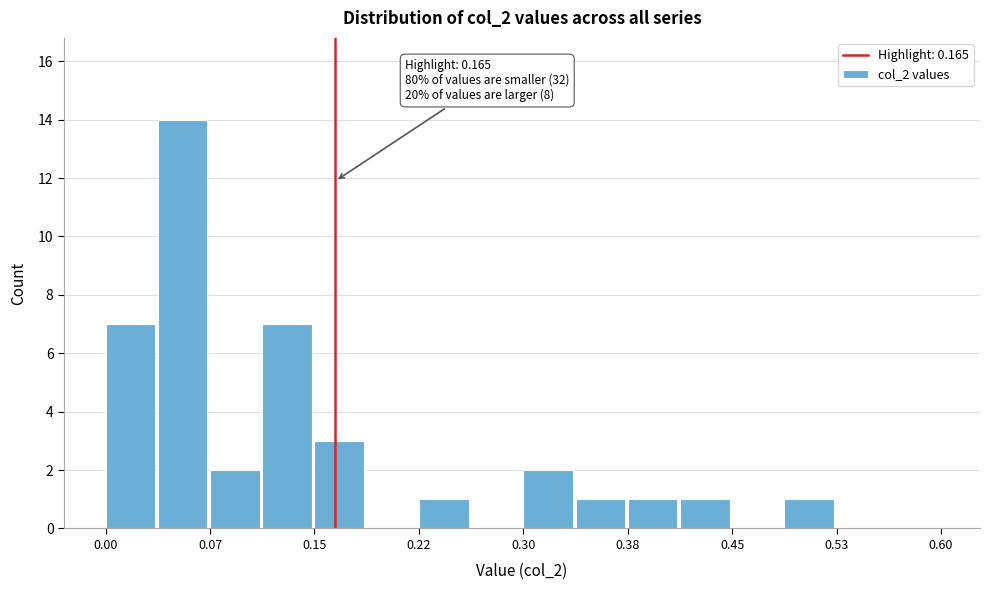

Around what value on the x-axis is the tallest bar? Give the approximate position of its centre, as read against the axis.

0.06